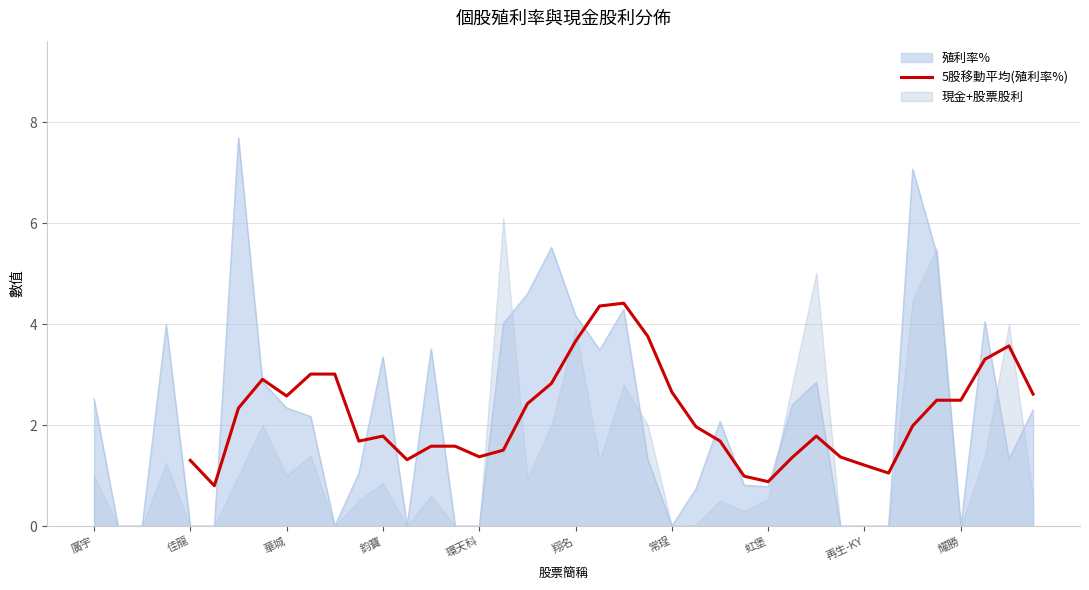

What is the maximum value for 殖利率%?

7.7